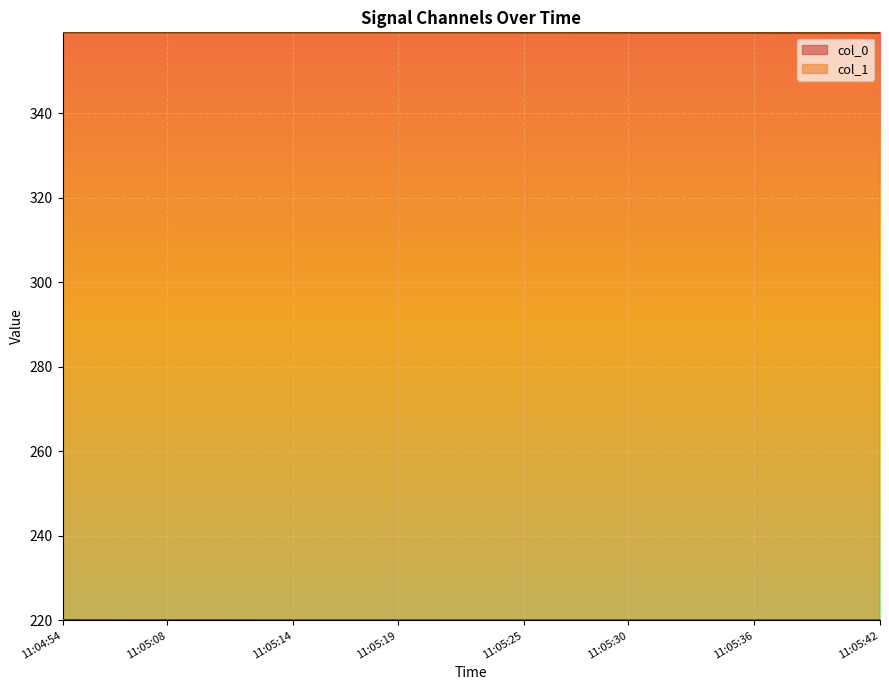

Is it true that col_0 equals 123.6 at 2021-01-27 11:05:34?

False